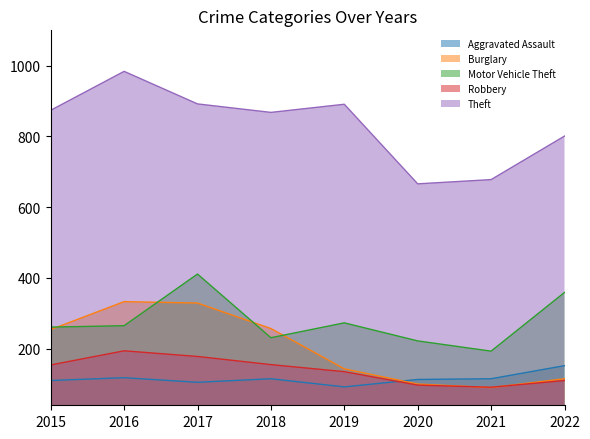

What is the difference between the maximum and minimum values in the Theft series?

318